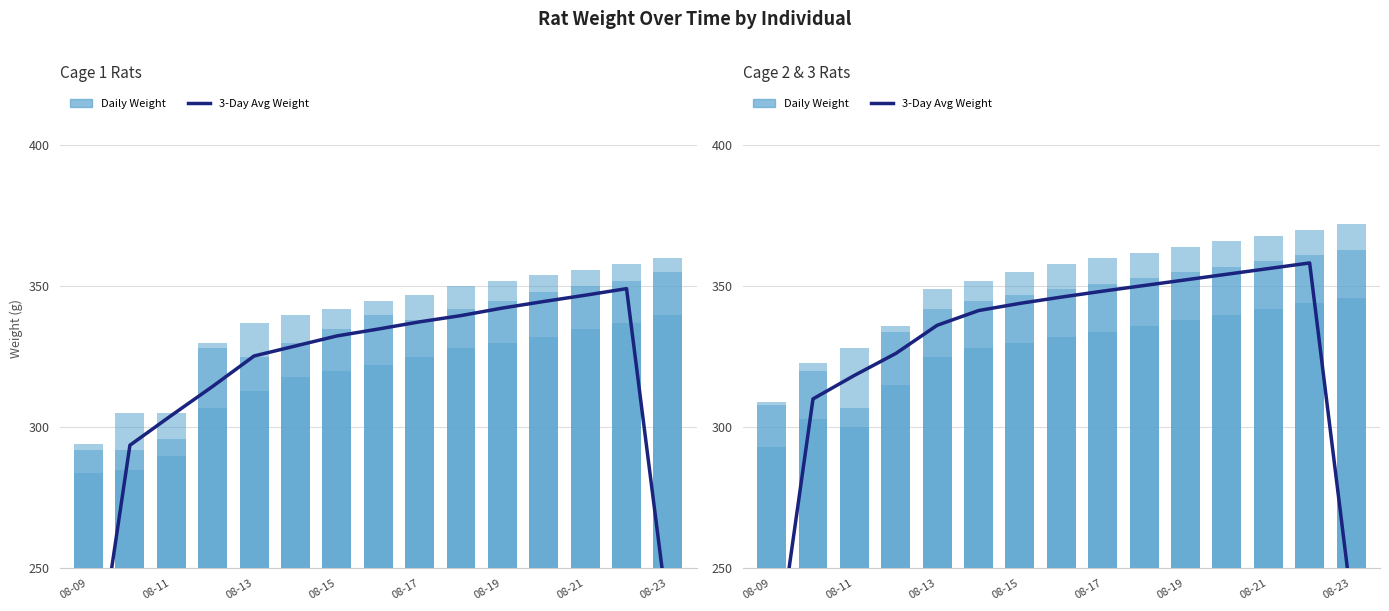

True or false: 1/2WT has a value of 574 at 08-13.

False